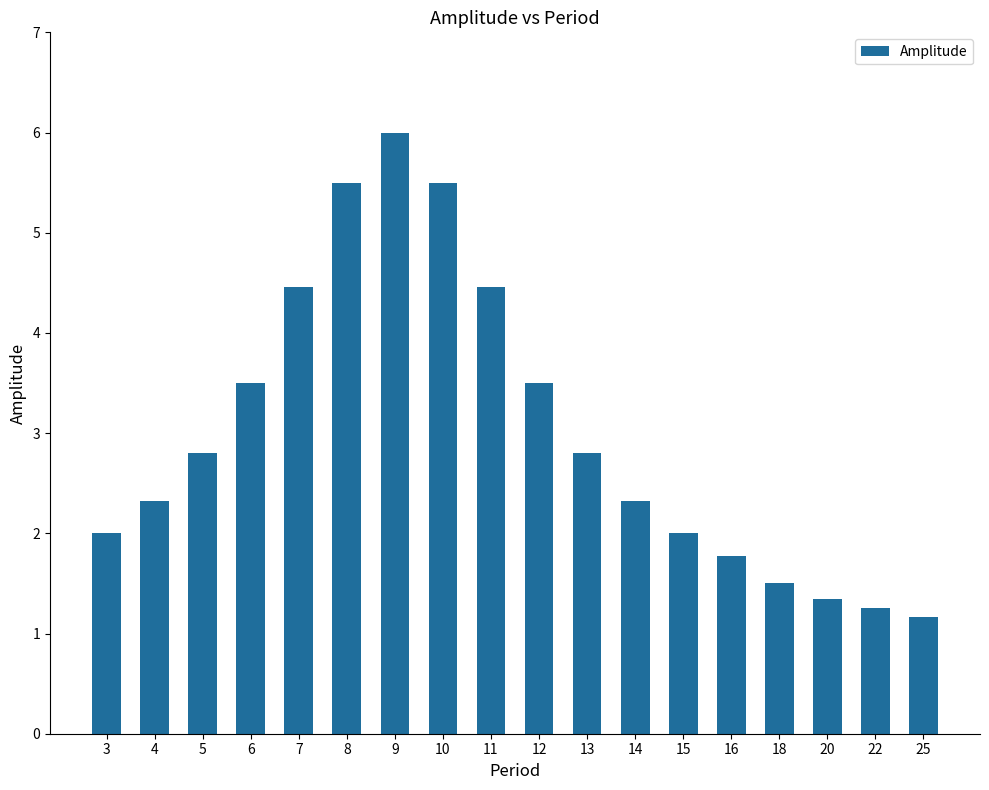

What is the maximum value shown in the chart?

6.0